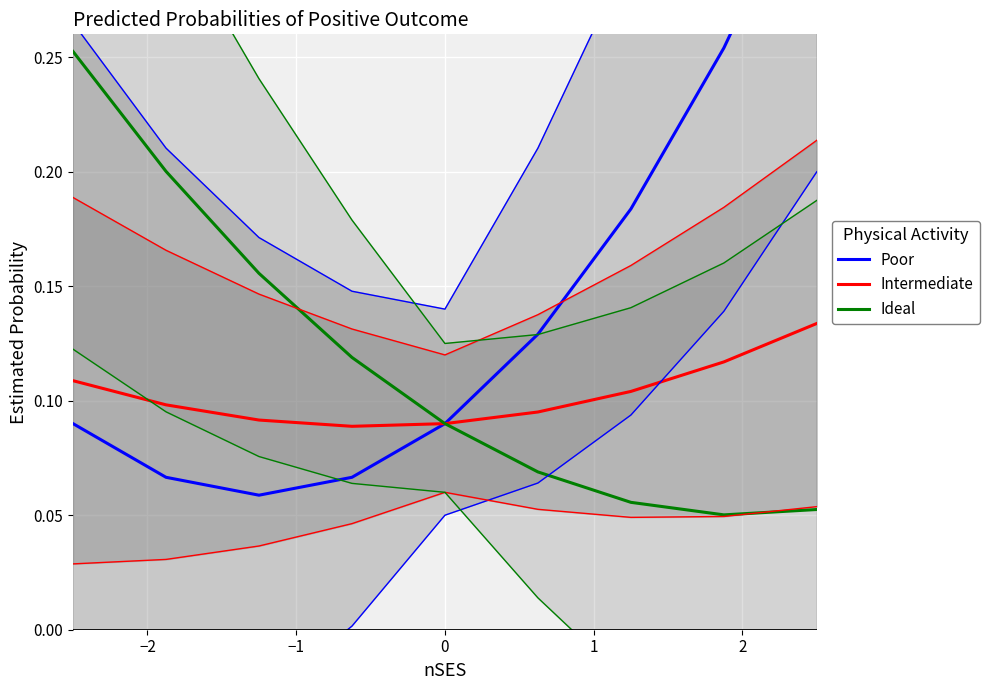

What is the minimum value for Ideal?

0.1